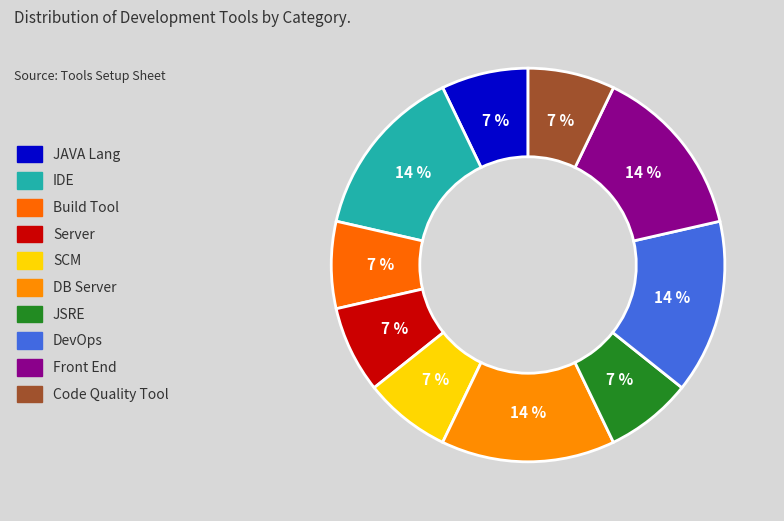

To the nearest percent, what is the difference between the largest and smallest slice percentages?

7%